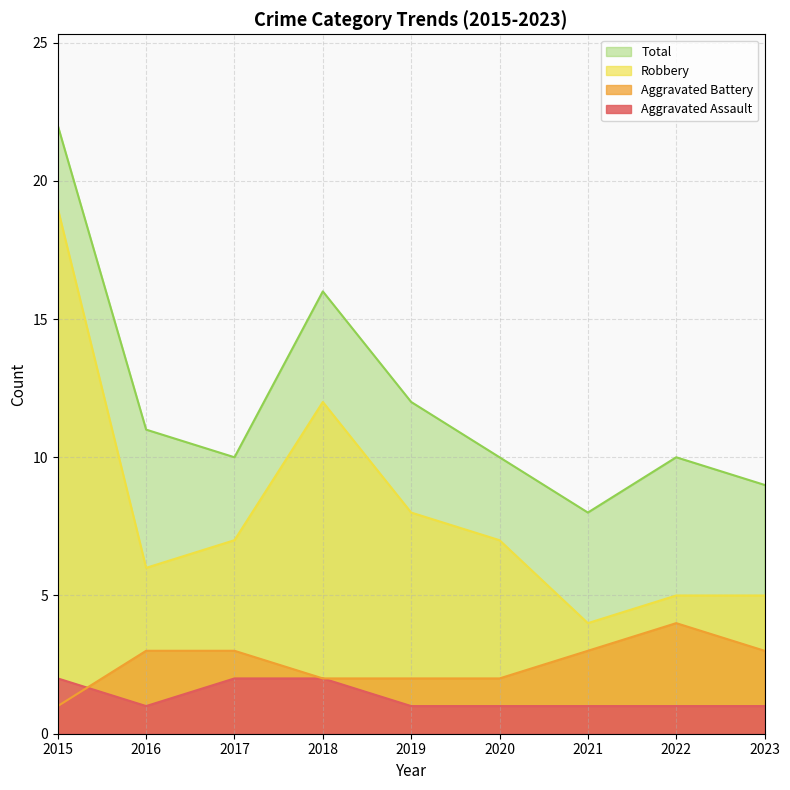

What is the difference between the Total values at 2017 and 2016?

1